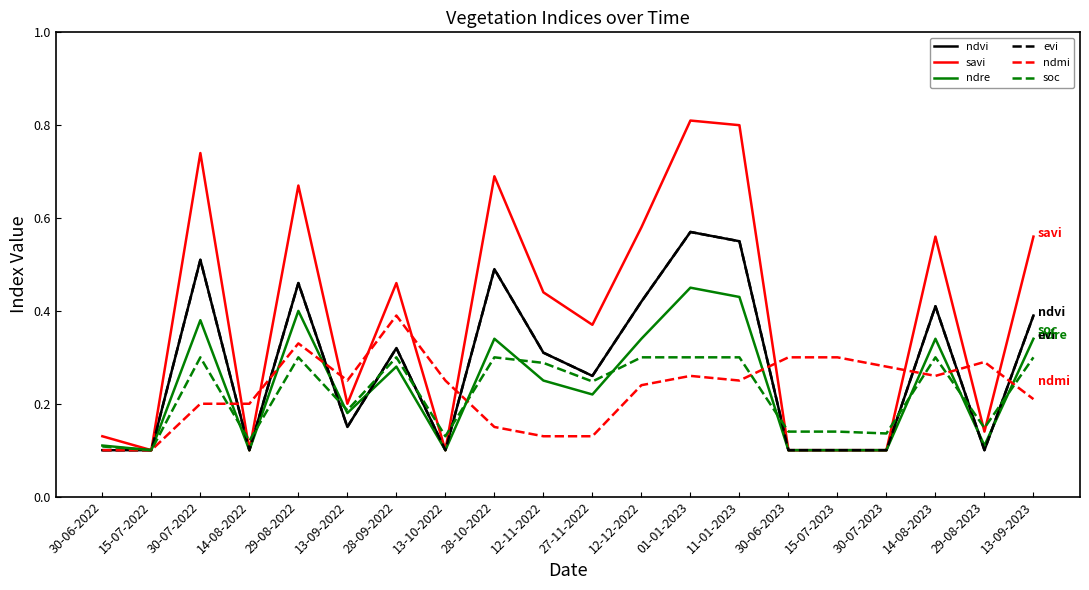

At how many categories does at least one series exceed 0?

20